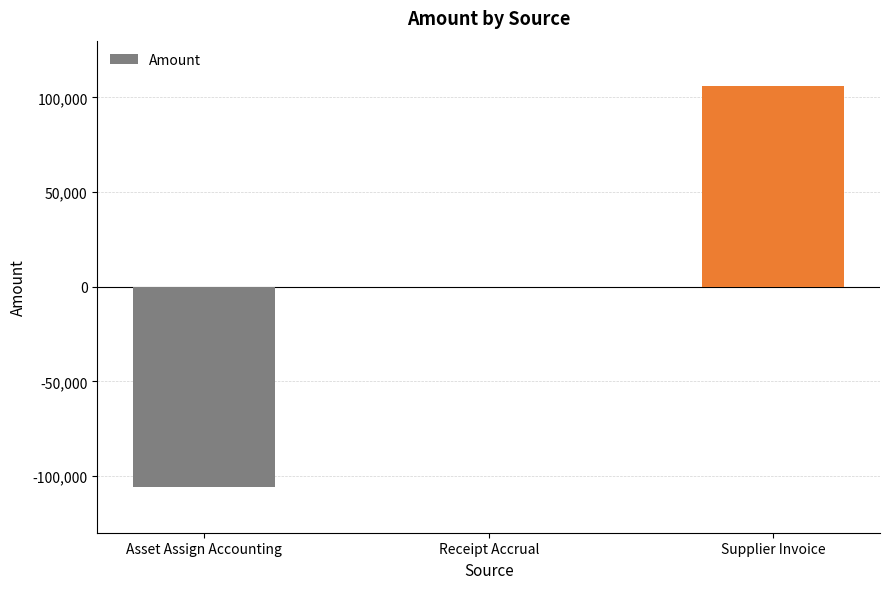

What is the maximum value shown in the chart?

106016.6